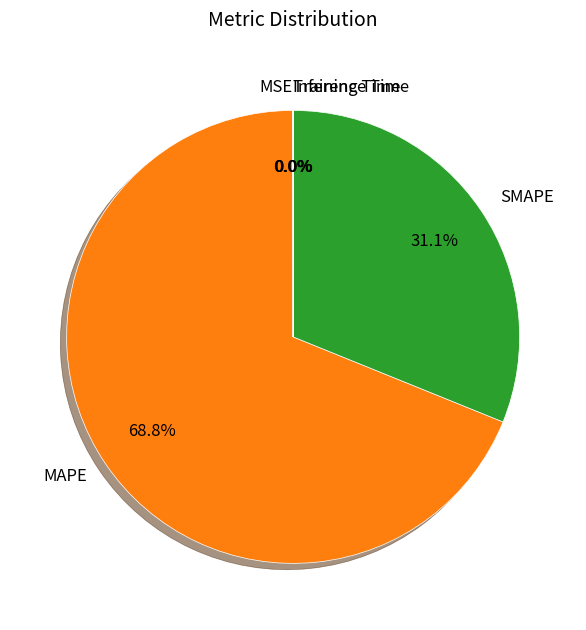

What is the majority slice?

MAPE